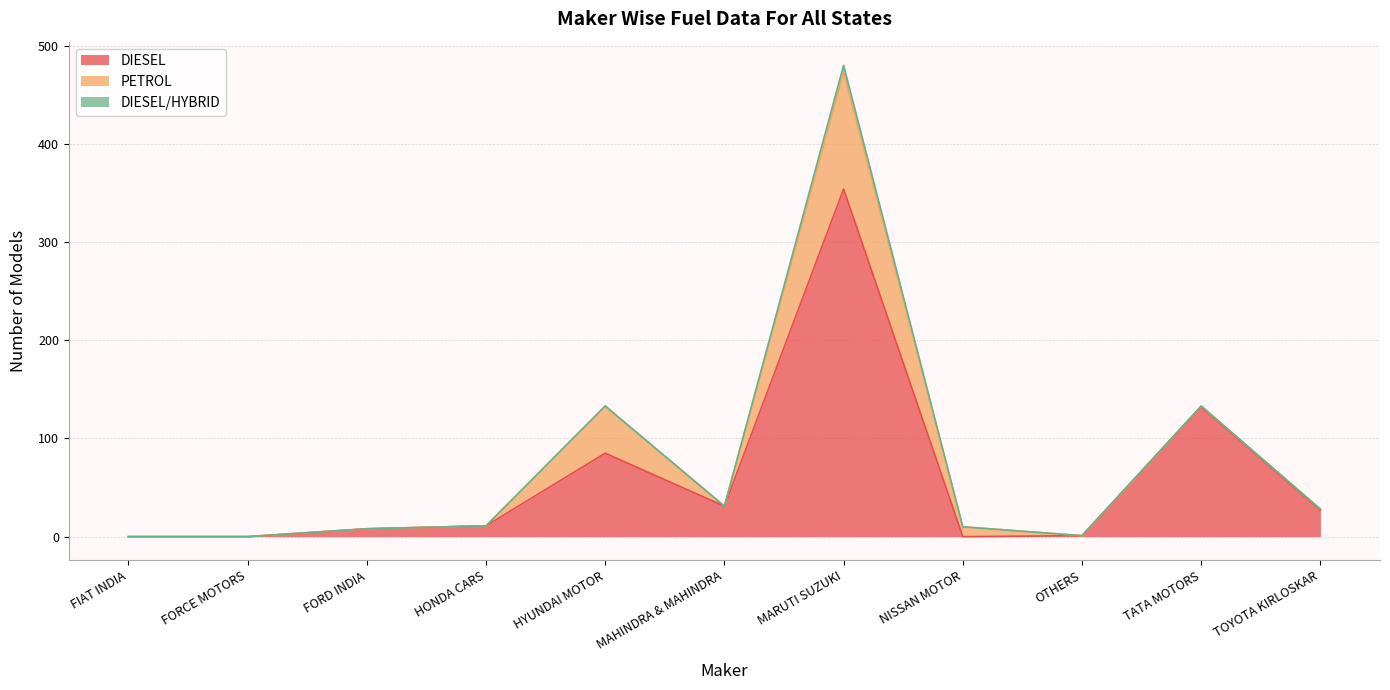

The value of DIESEL at FORD INDIA is 8. True or false?

True